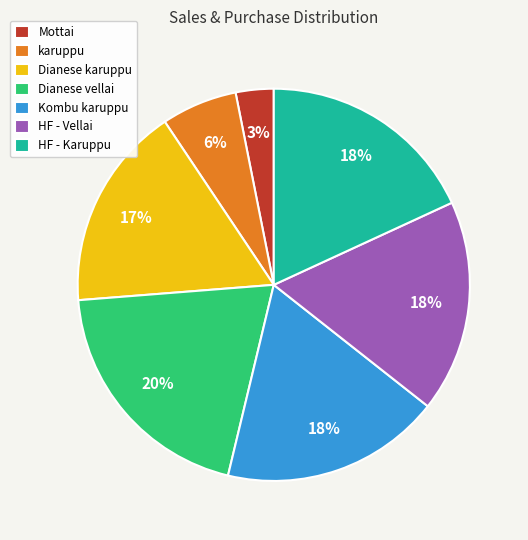

Combined, do Dianese vellai and HF - Vellai account for over 50%?

No